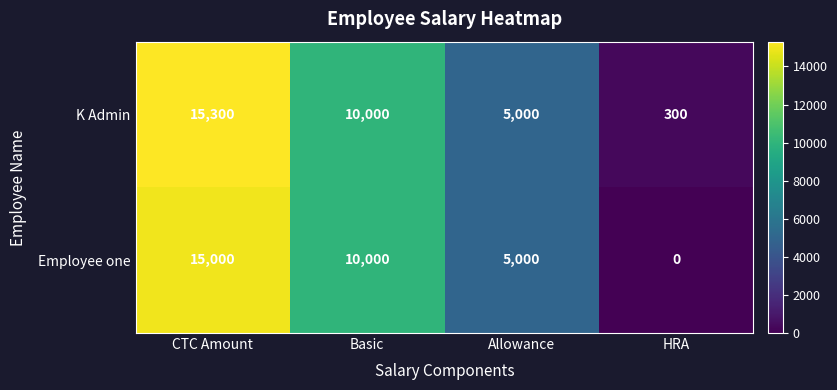

Reading right to left, what are all the values shown in this chart?

K Admin: 300	5000	10000	15300
Employee one: 0	5000	10000	15000